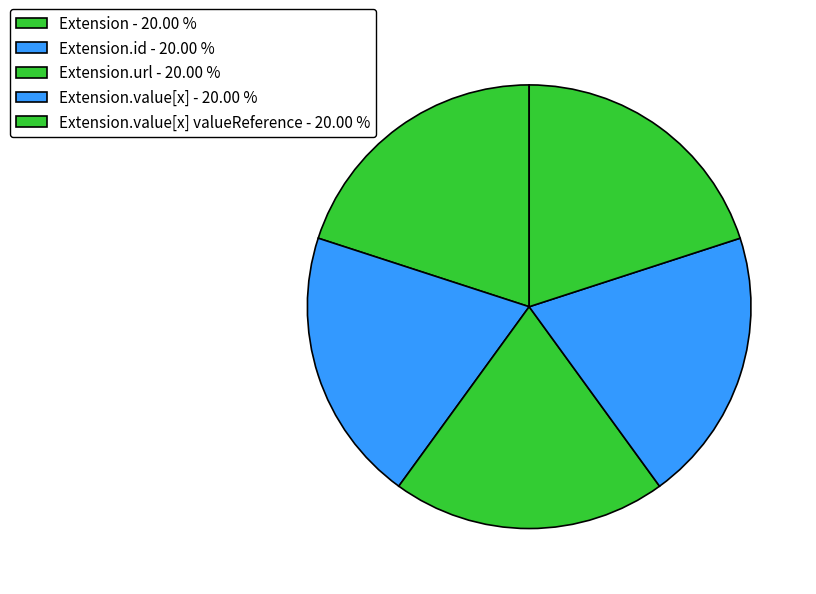

How many segments does this pie chart have?

5